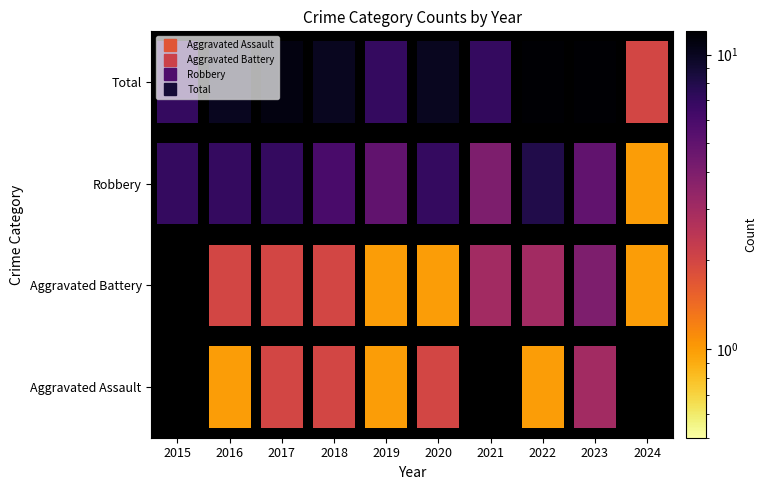

What is the total value across all series at 2018?

20